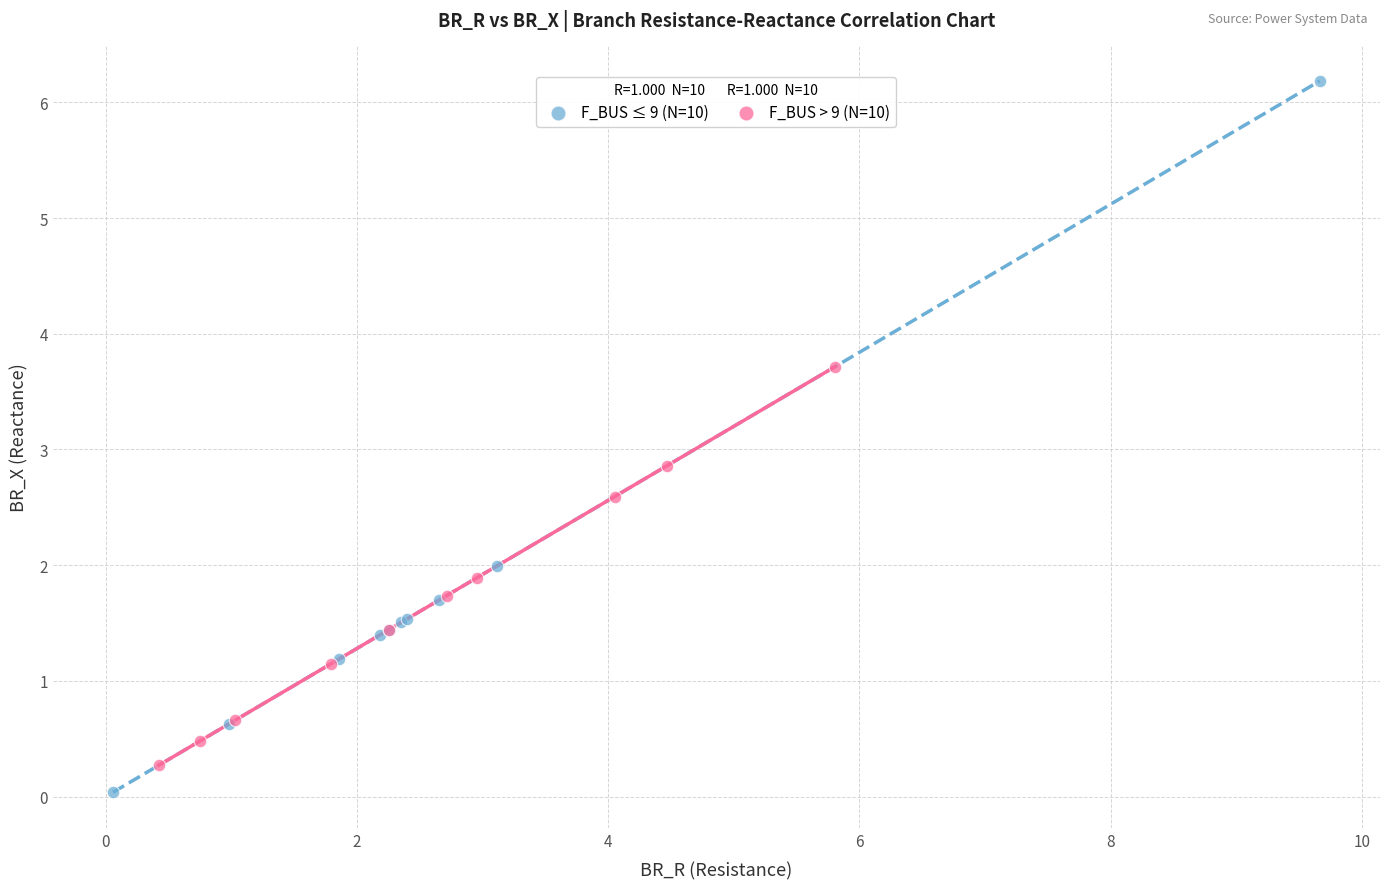

Which series reaches the maximum Y coordinate?

F_BUS ≤ 9 (N=10)